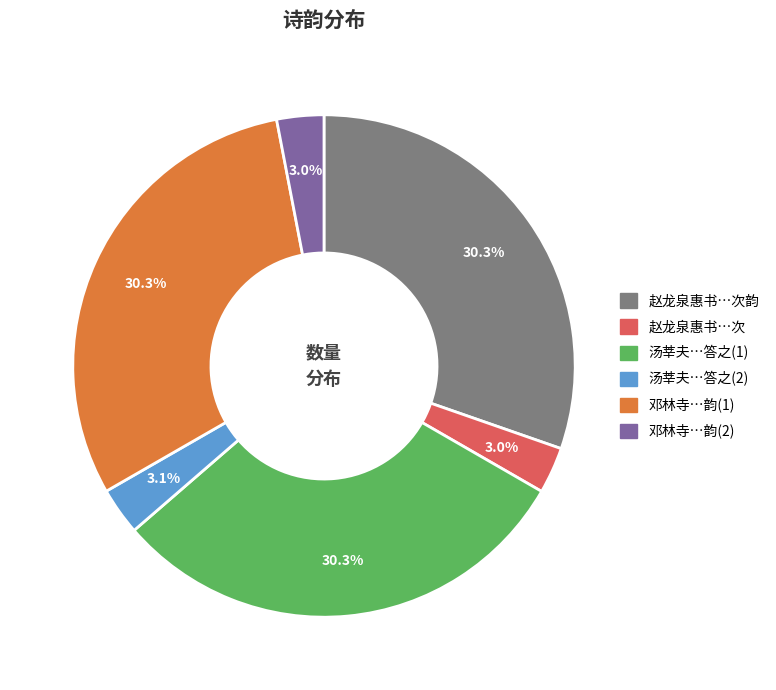

To the nearest percent, what is the difference between the largest and smallest slice percentages?

27%